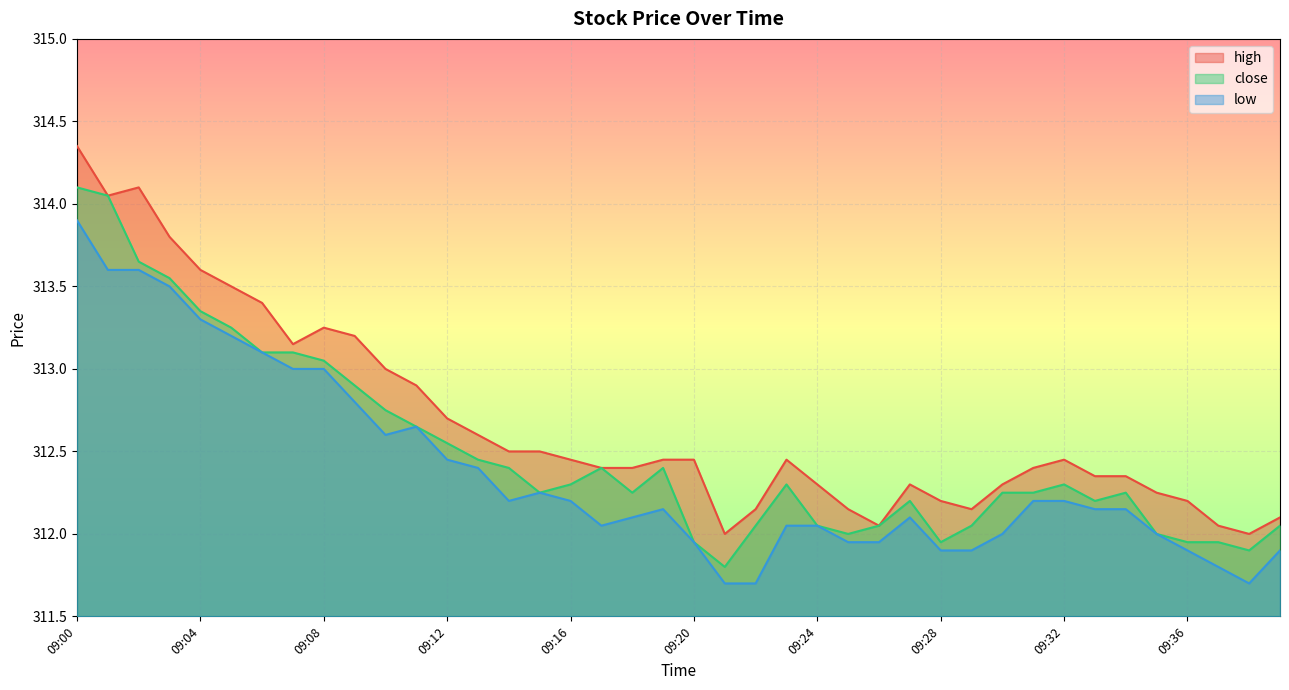

Which series has the widest spread of values?

high